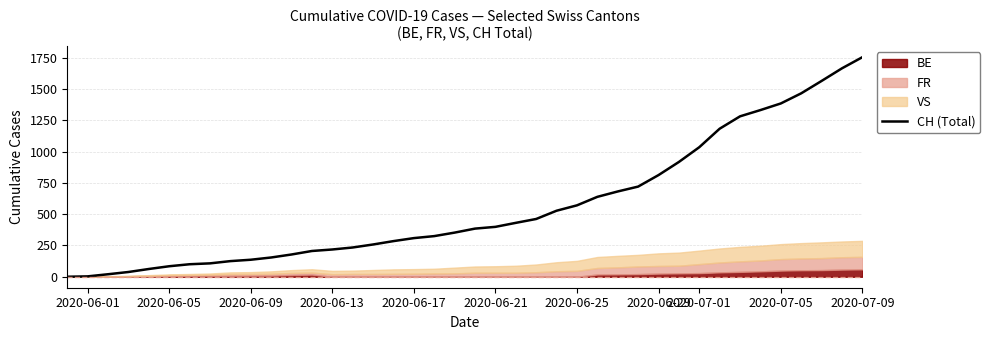

The value of CH (Total) at 2020-06-17 is 151. True or false?

False